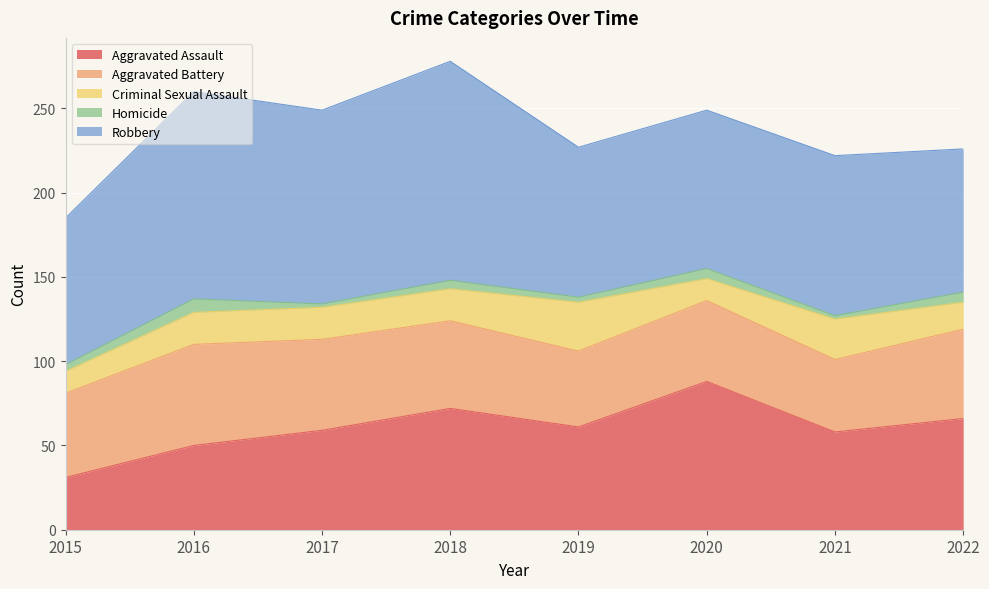

What is the value of the Homicide point at the 5th from the left?

3